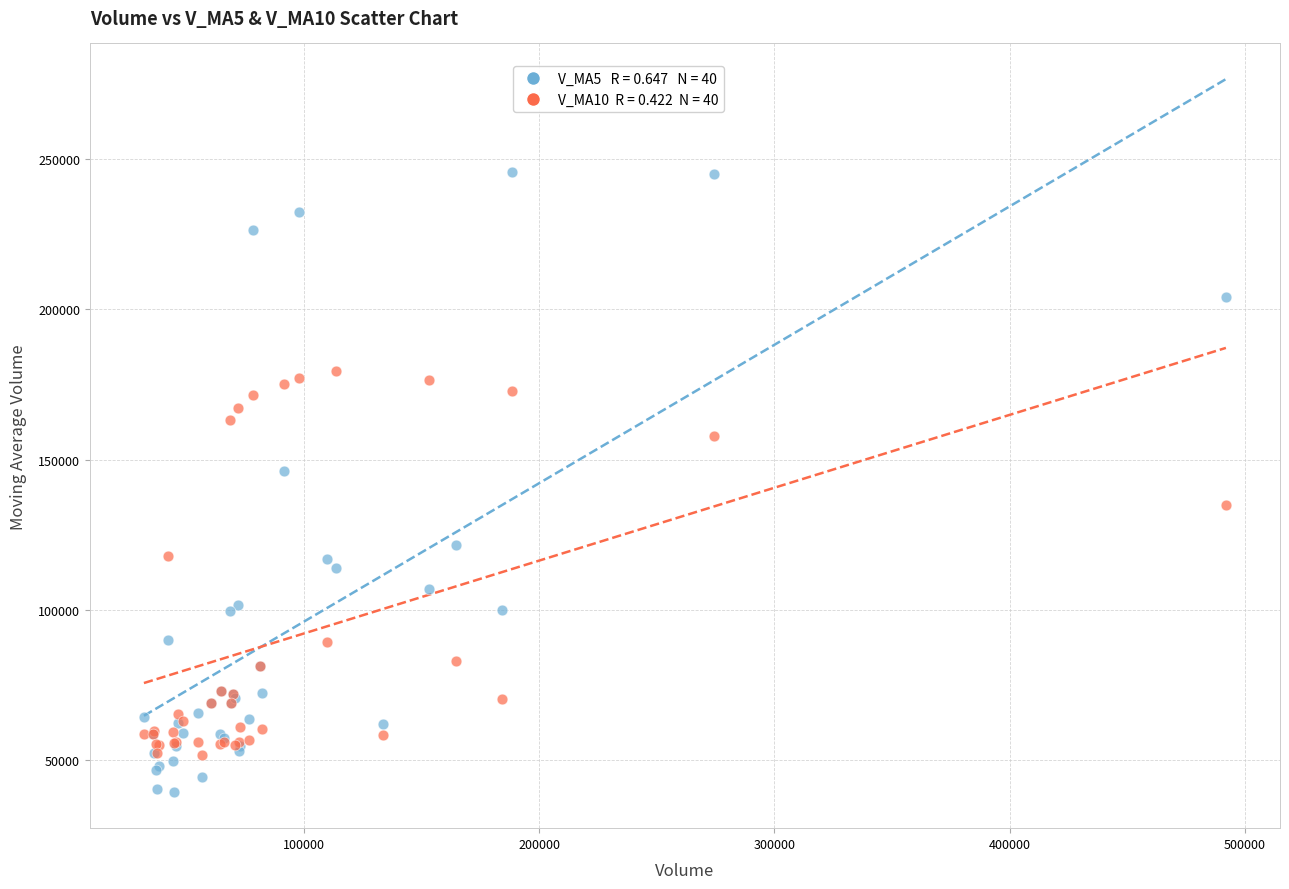

Across all series, what Y value is closest to 142548?

146125.6